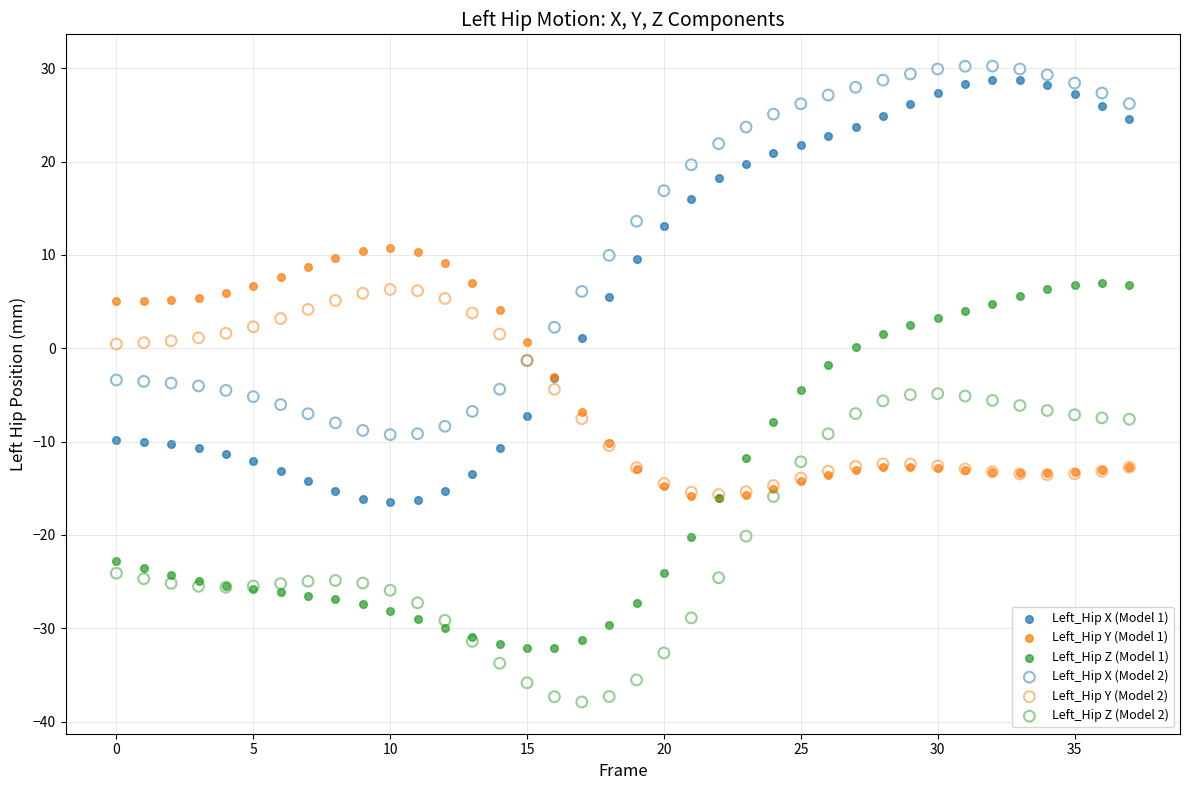

Which series reaches the minimum Y coordinate?

Left_Hip Z (Model 2)